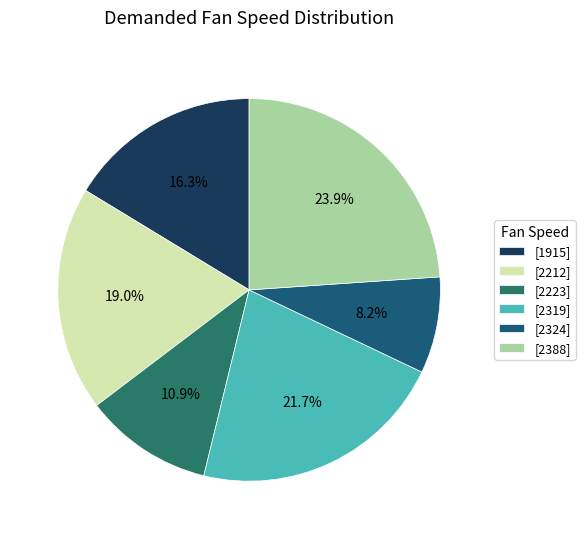

Which slice is the smallest?

[2324]